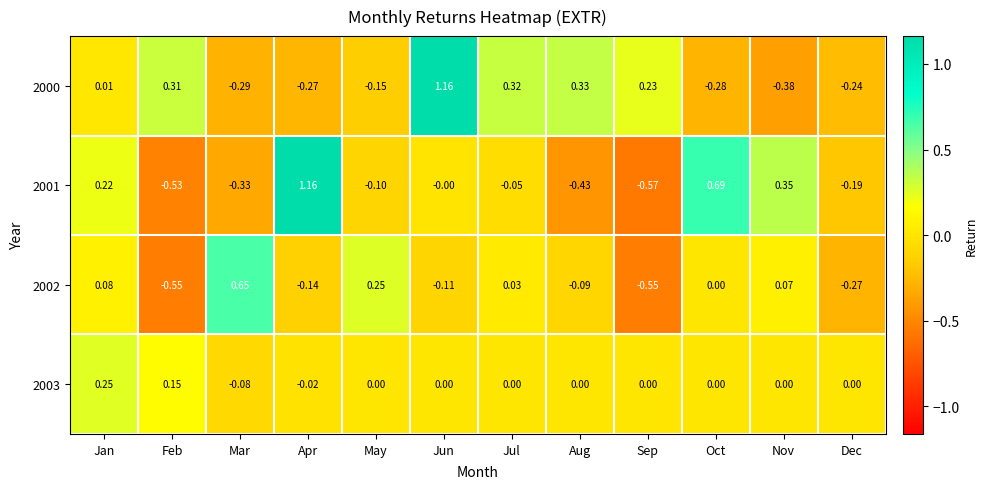

How many series are shown in this chart?

4